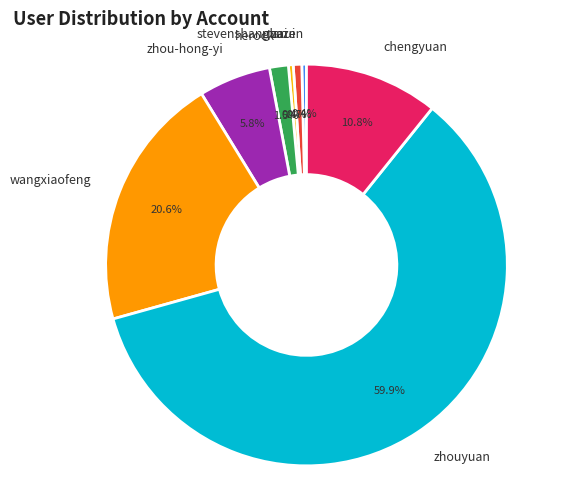

Which slice represents more than half of the pie?

zhouyuan